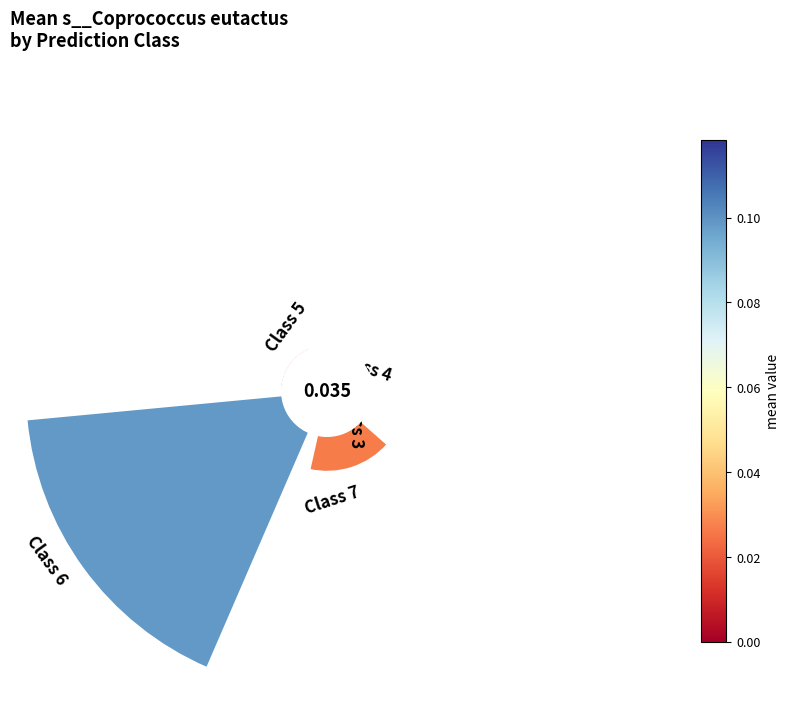

Is 4 the majority of the pie?

No